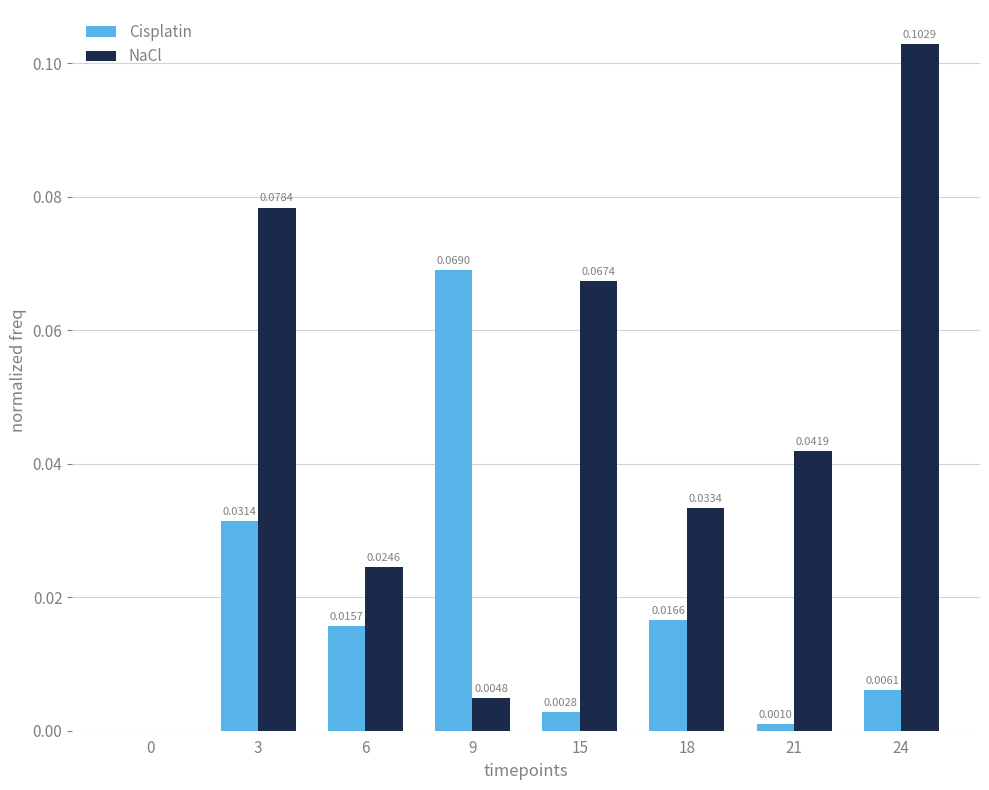

At which category is the sum across all series the highest?

3